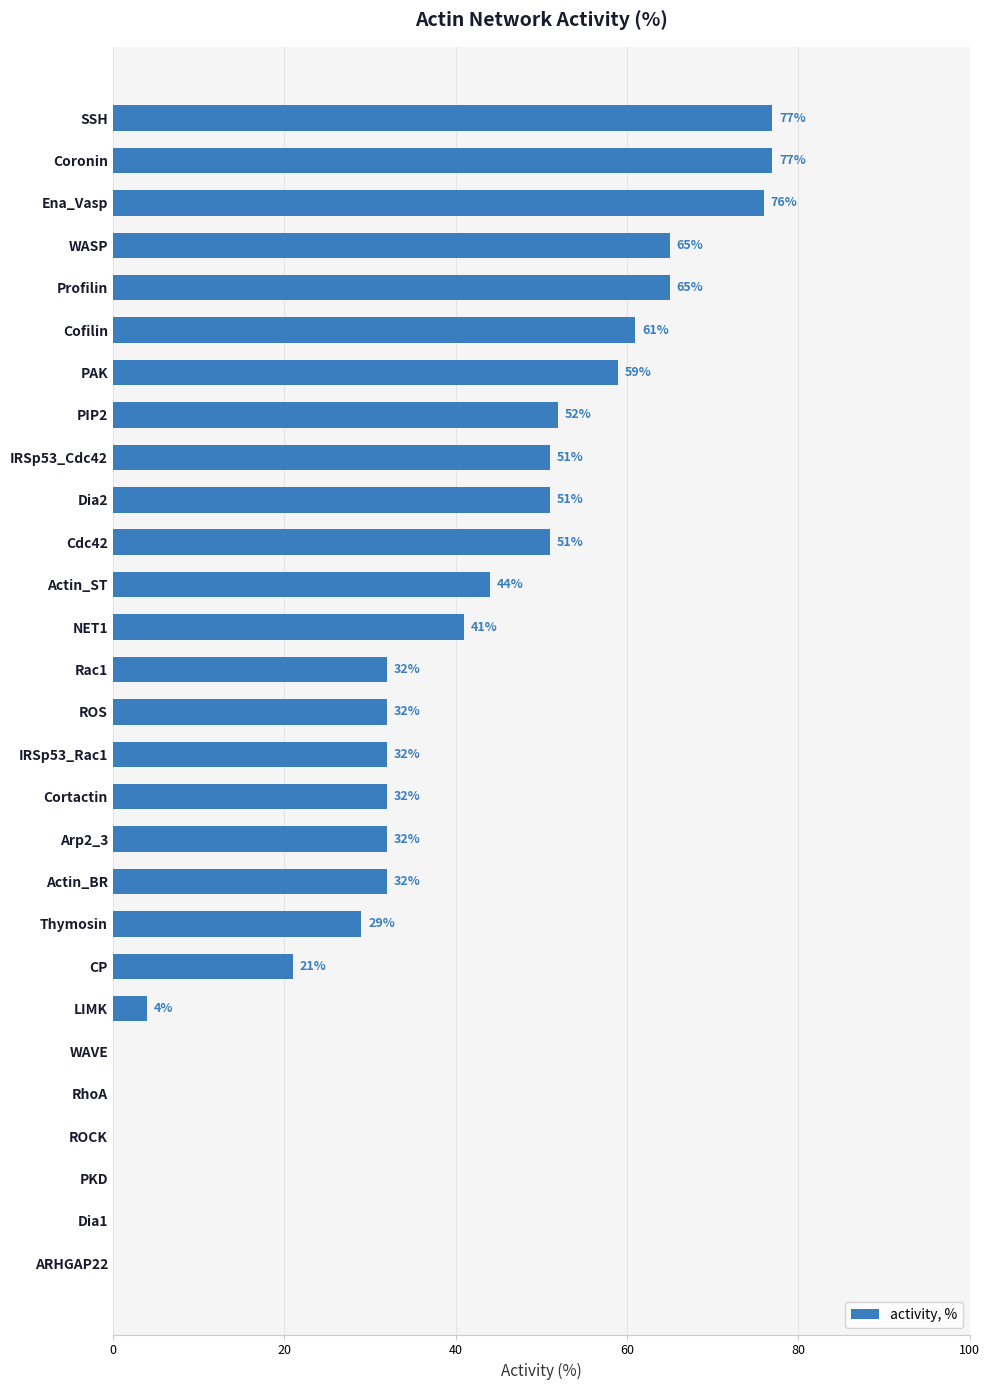

What is the sum of the values at LIMK and IRSp53_Cdc42?

55